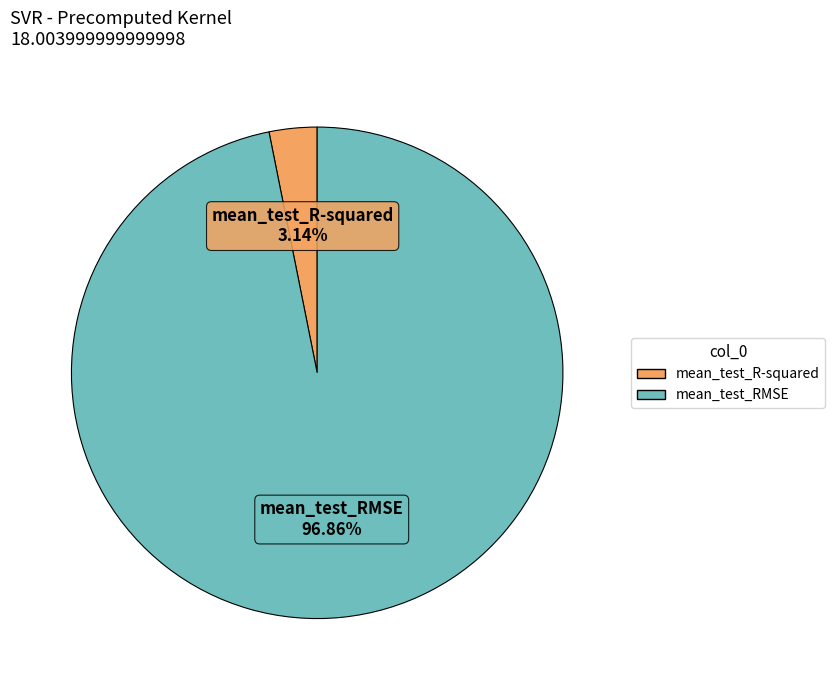

Which category has the biggest portion of the pie?

mean_test_RMSE